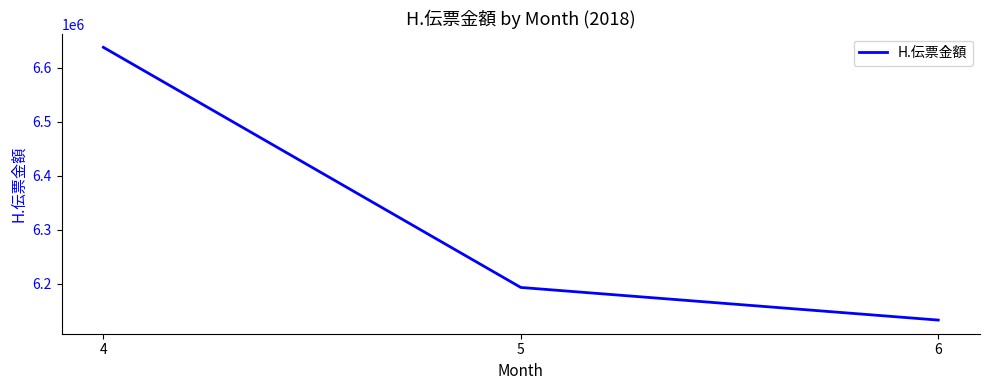

Approximately how many times larger is the value at 6 compared to 5?

1.0